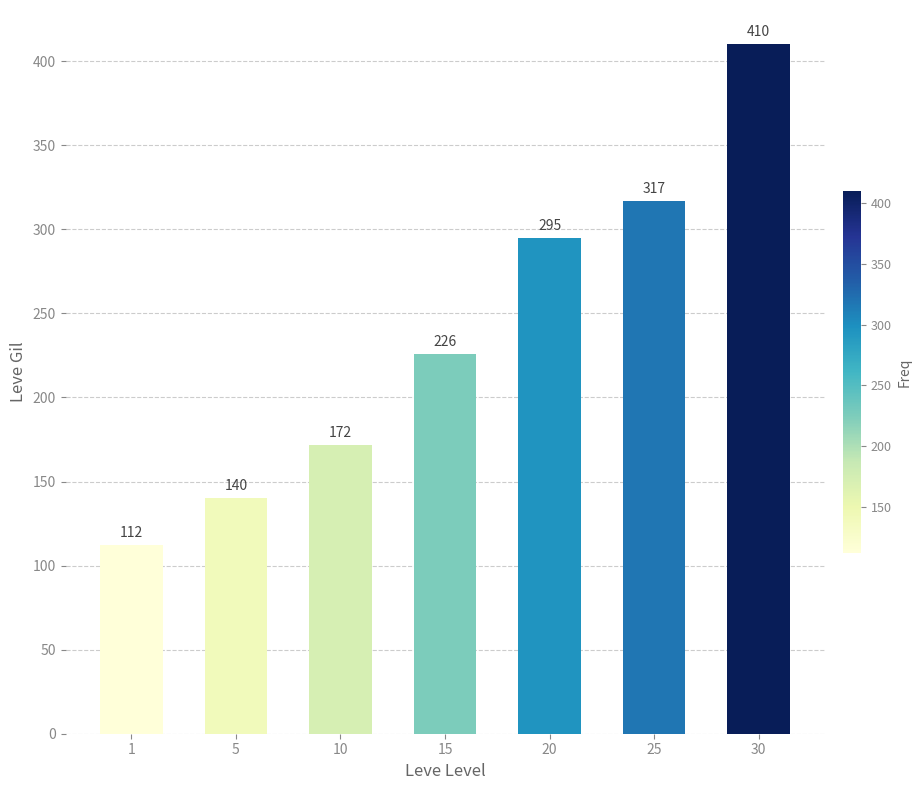

Rank the categories by value from highest to lowest.

30, 25, 20, 15, 10, 5, 1